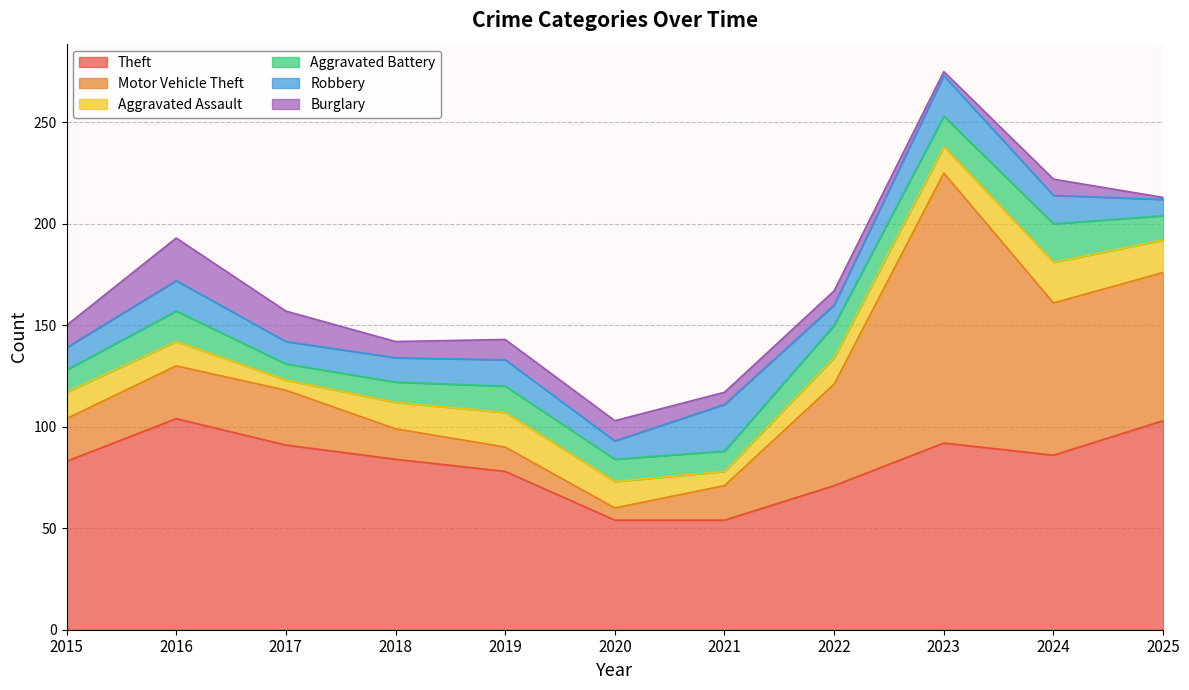

Which label corresponds to the largest value in the chart?

2023